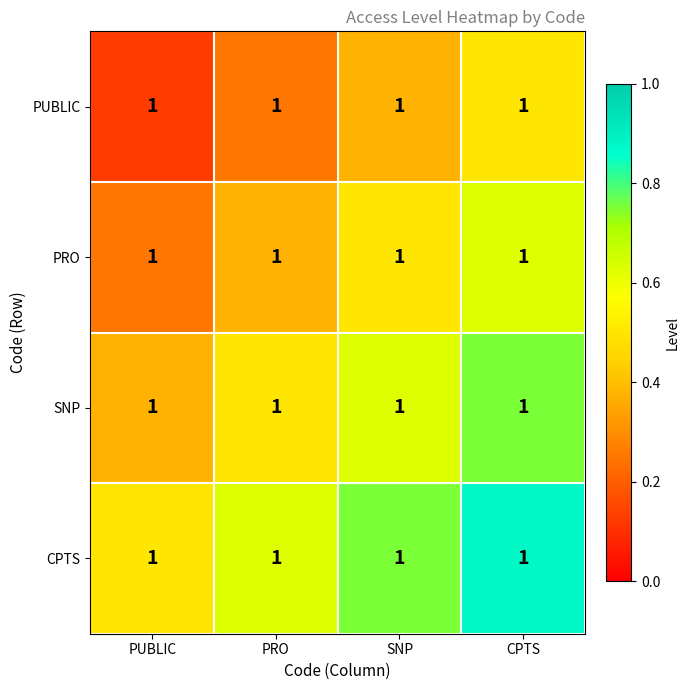

Reading left to right, transcribe all the data shown in this chart.

PUBLIC: PUBLIC=1.0	PRO=1.0	SNP=1.0	CPTS=1.0
PRO: PUBLIC=1.0	PRO=1.0	SNP=1.0	CPTS=1.0
SNP: PUBLIC=1.0	PRO=1.0	SNP=1.0	CPTS=1.0
CPTS: PUBLIC=1.0	PRO=1.0	SNP=1.0	CPTS=1.0